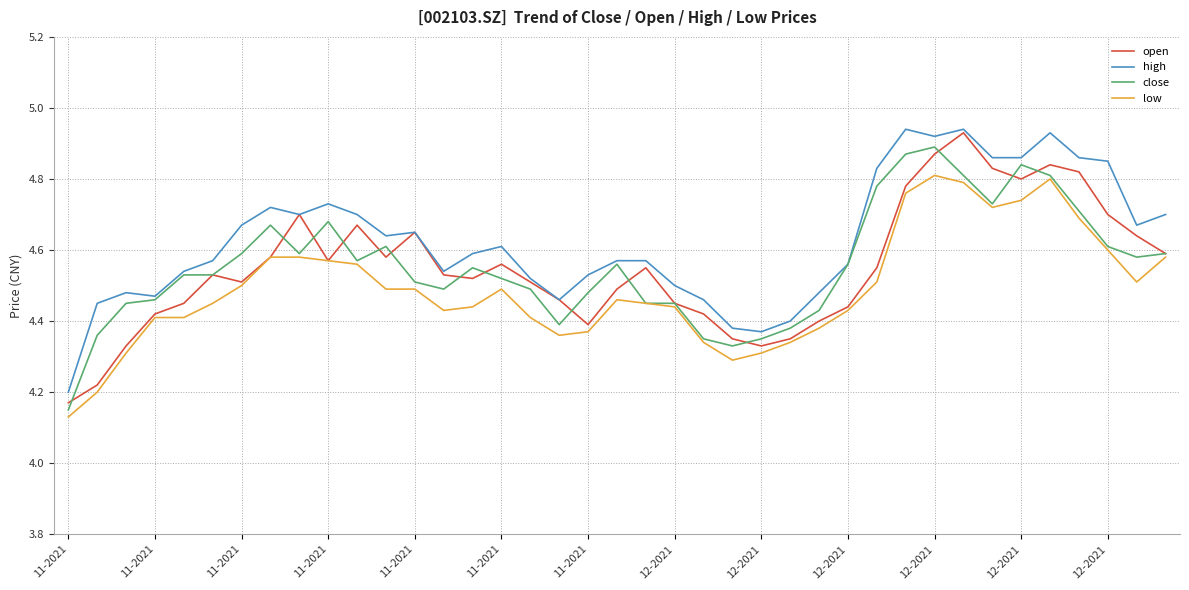

How many lines are shown in the chart?

4